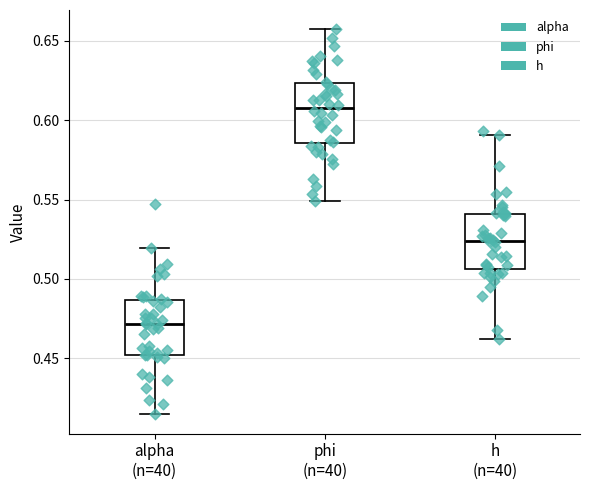

Reading left to right, transcribe this box plot: for each box, give where its median line is, the range the box spans, and where its two whiskers end, as read against the y-axis. The values are not printed on the chart, so give them approximately, as read against the axis.

alpha (n=40): median 0.470, box 0.450 to 0.485, whiskers 0.415 to 0.520
phi (n=40): median 0.610, box 0.585 to 0.625, whiskers 0.550 to 0.655
h (n=40): median 0.525, box 0.505 to 0.540, whiskers 0.460 to 0.590